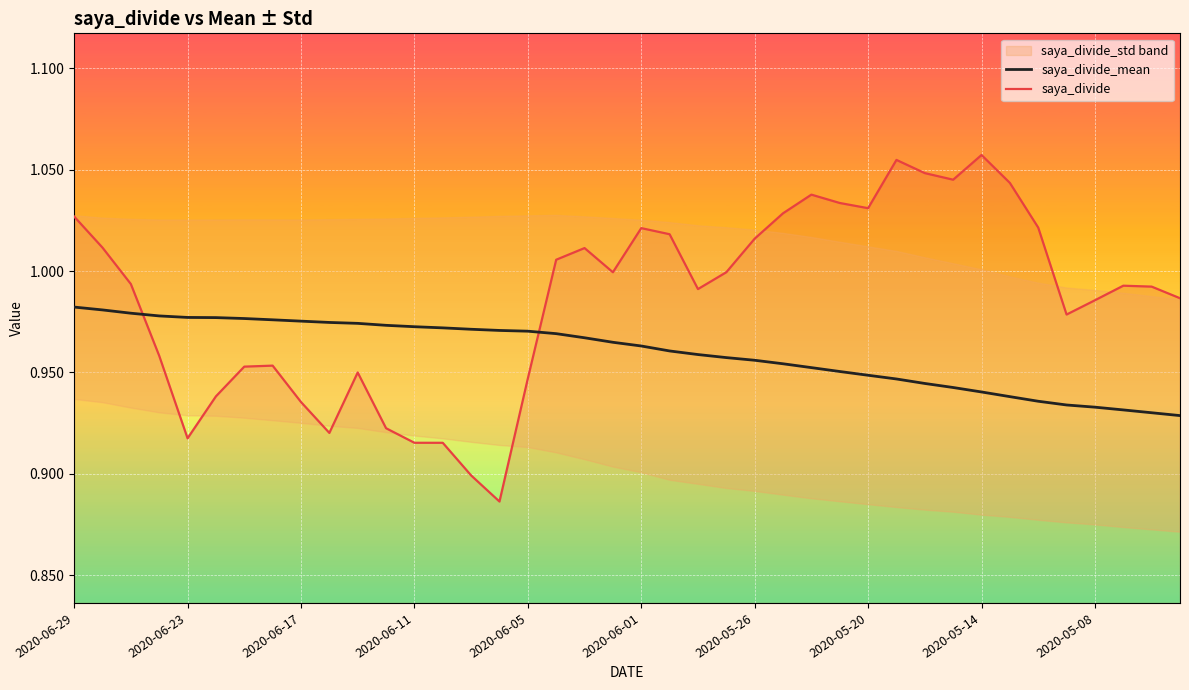

At how many categories does at least one series exceed 1?

17